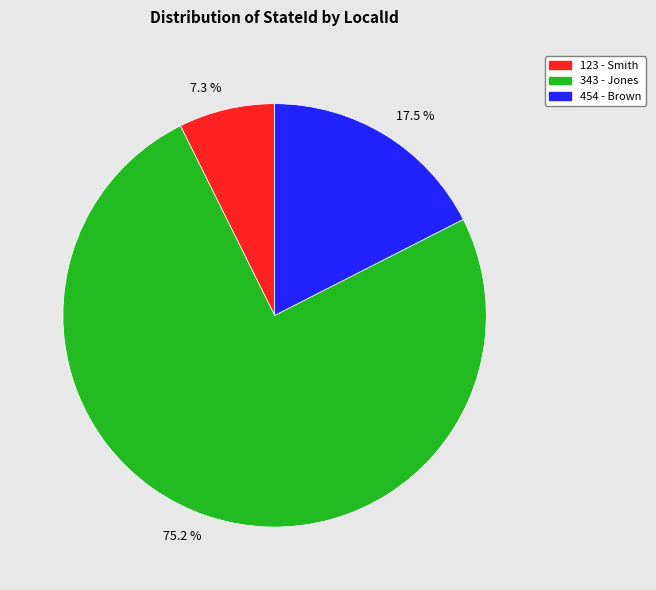

What percentage is the 343 - Jones slice, to the nearest percent?

75%